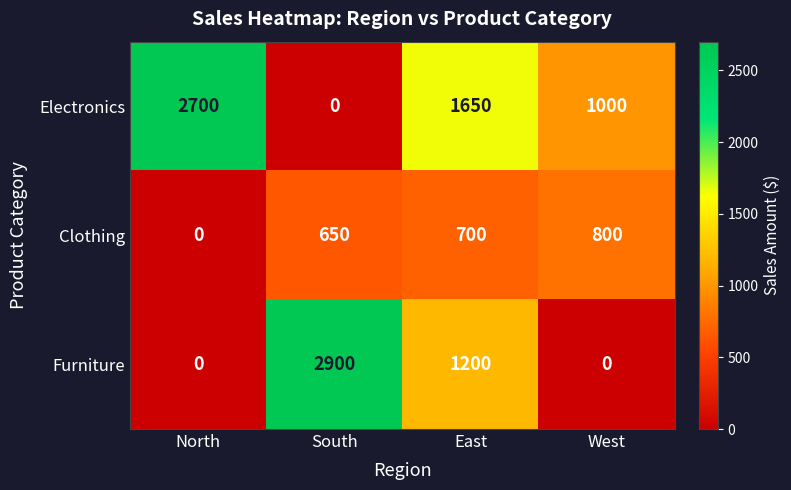

What is the total value across all series at North?

2700